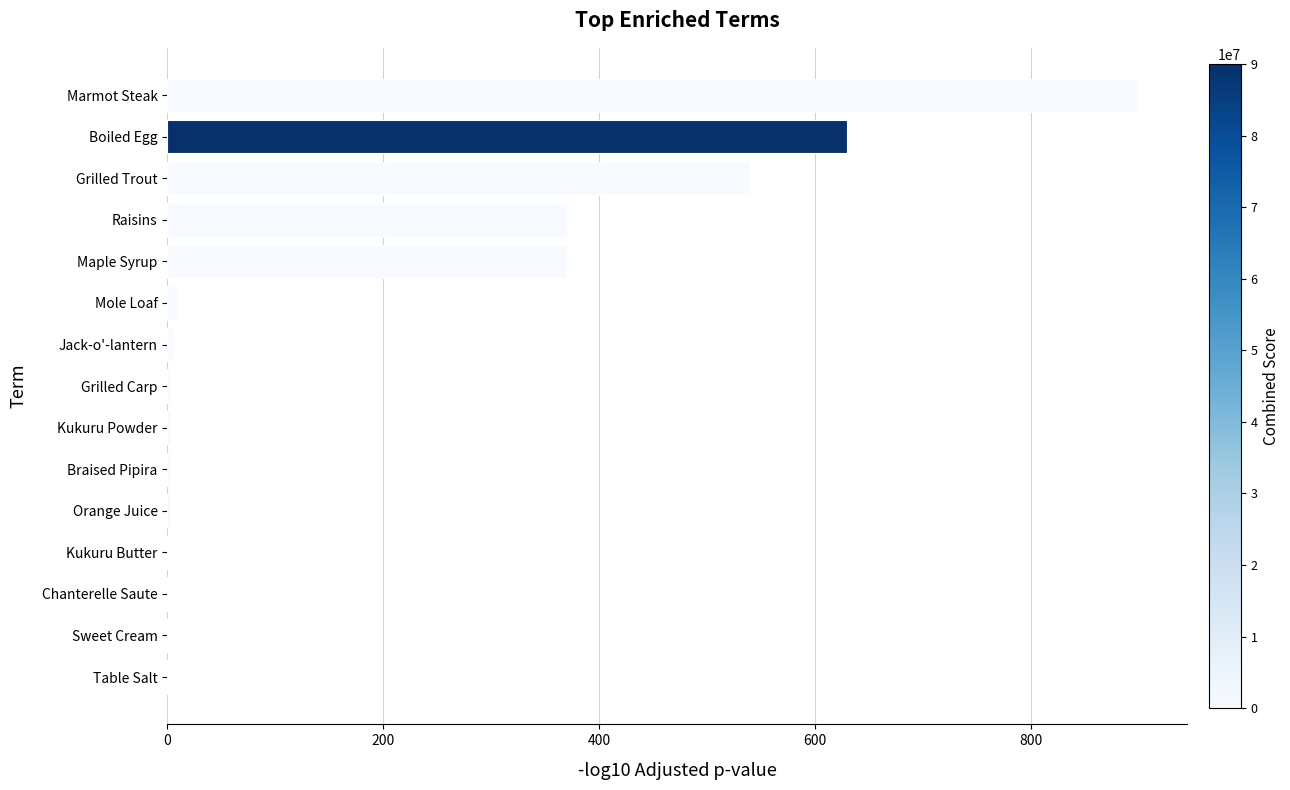

Are the bars horizontal?

Yes